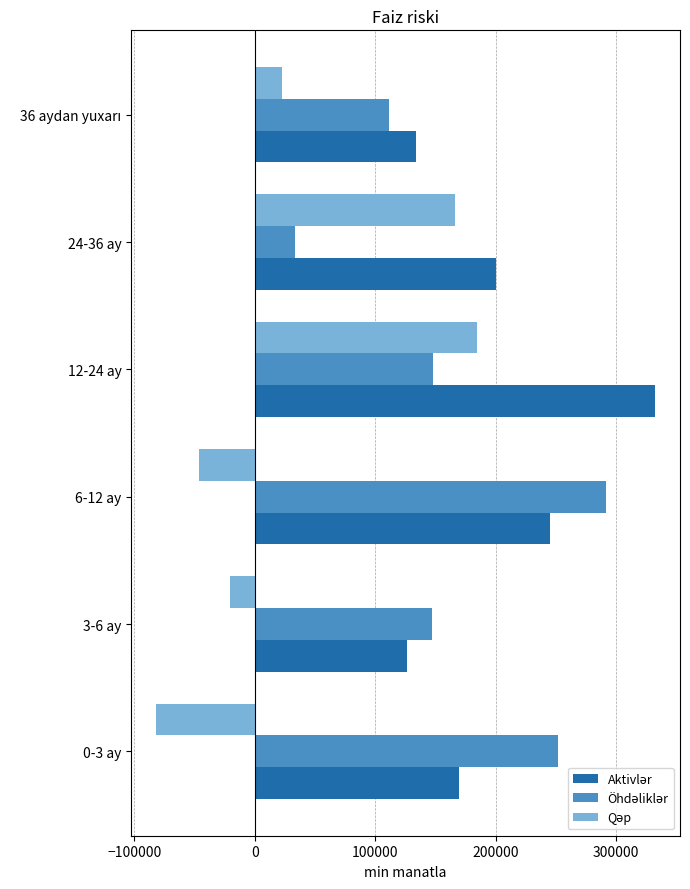

Which category has the highest value across all series?

12-24 ay